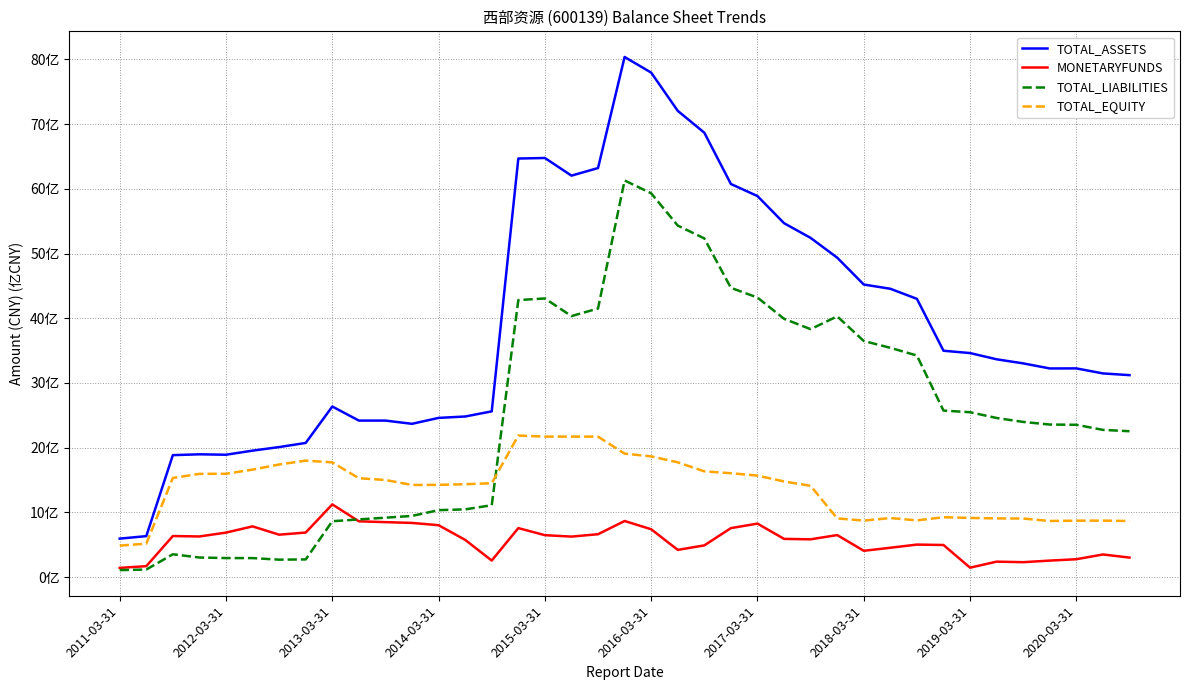

What is the difference between the maximum and minimum values in the TOTAL_LIABILITIES series?

6021509396.2